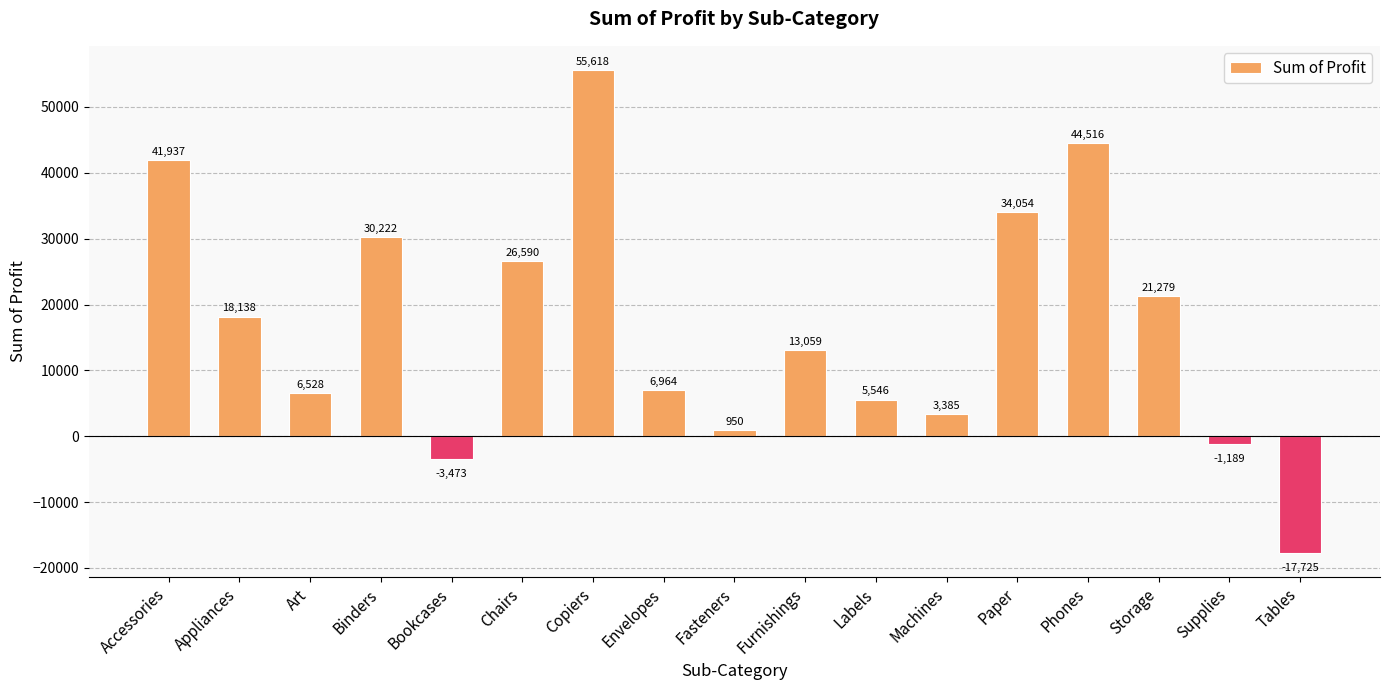

Where does the data first go above 13059?

Accessories